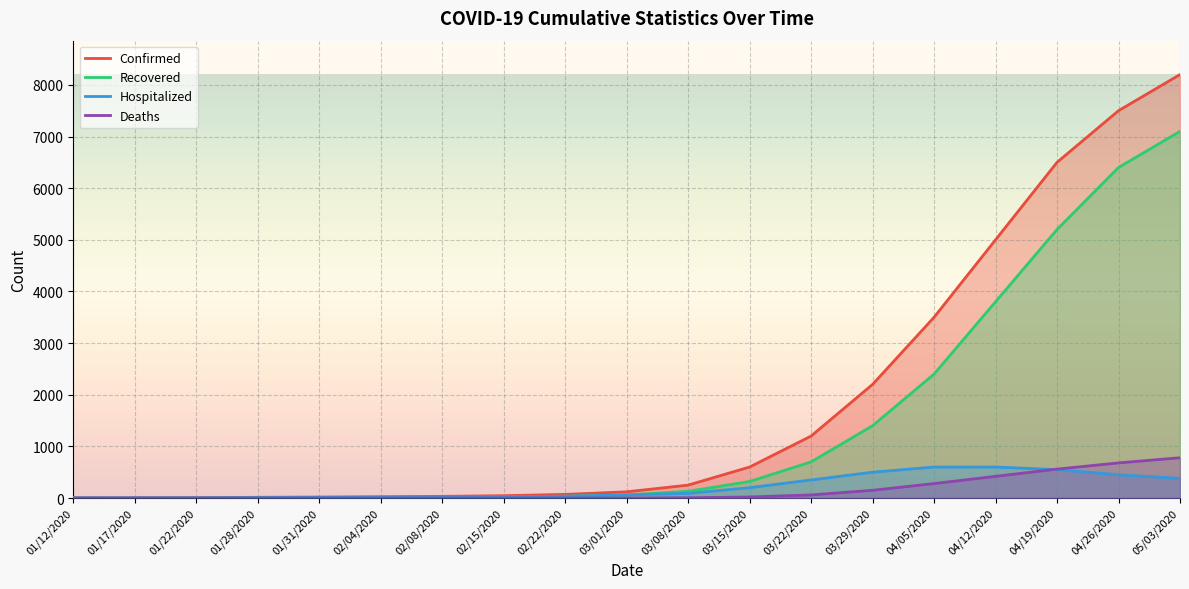

Is the value of Deaths at 03/15/2020 greater than the value of Hospitalized at 03/22/2020?

No